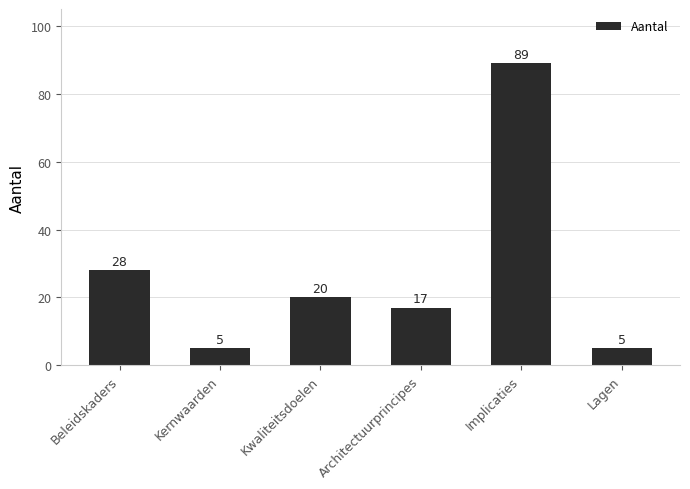

What position from the left is Kernwaarden?

2